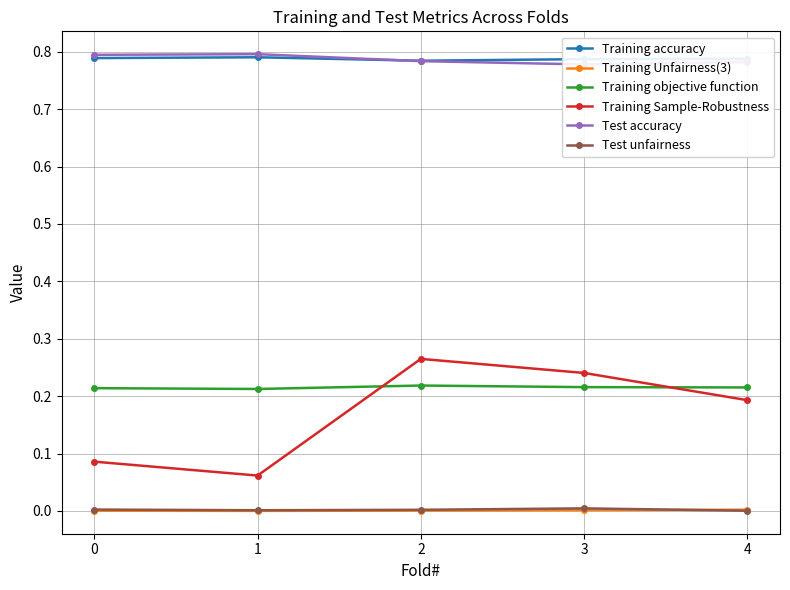

Rank the categories by Test accuracy value from lowest to highest.

3, 4, 2, 0, 1